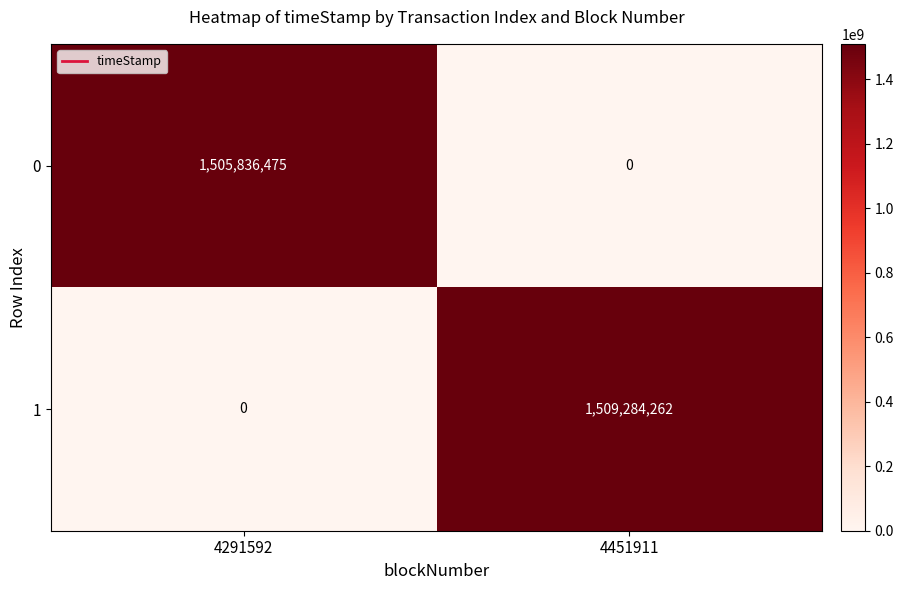

At which label is 1 closest to 754642131?

4291592